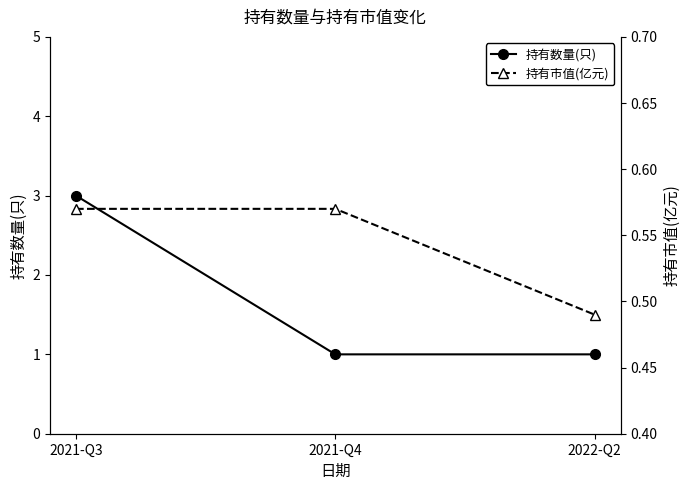

At which category is the sum across all series the highest?

2021-Q3